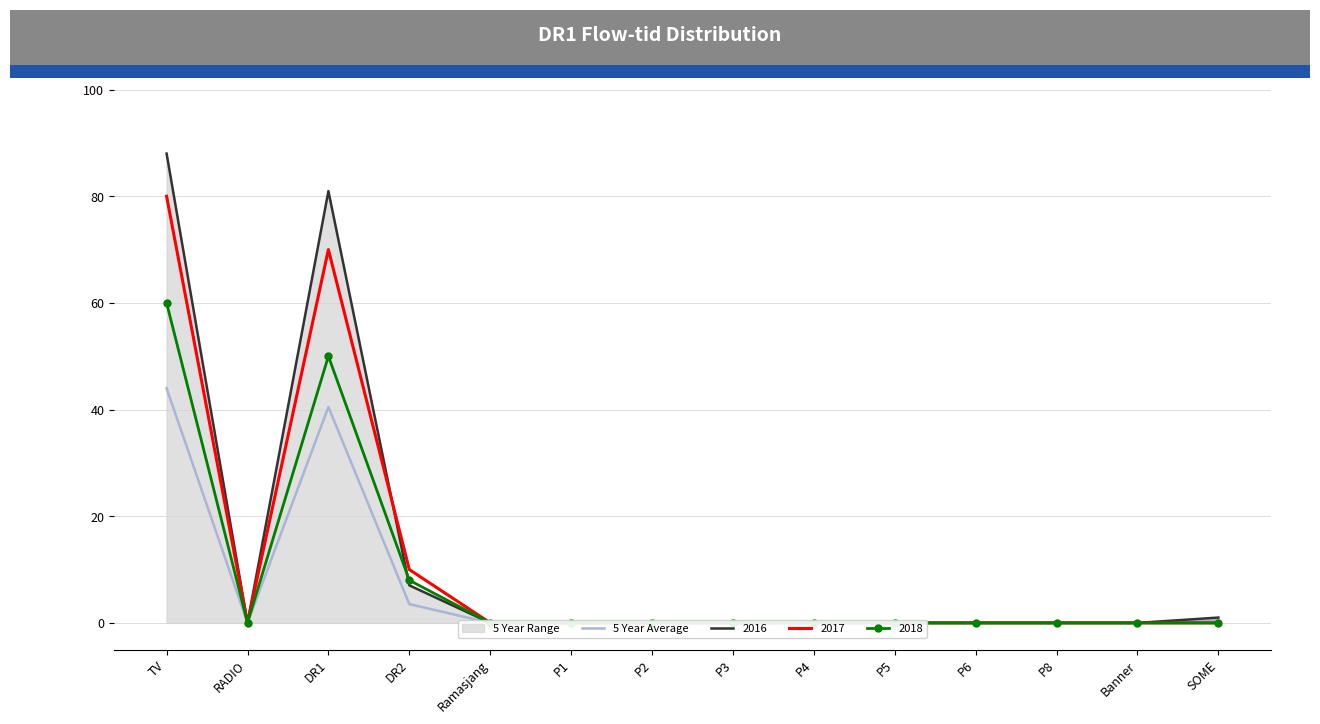

At which category does the chart reach its minimum across all series?

RADIO